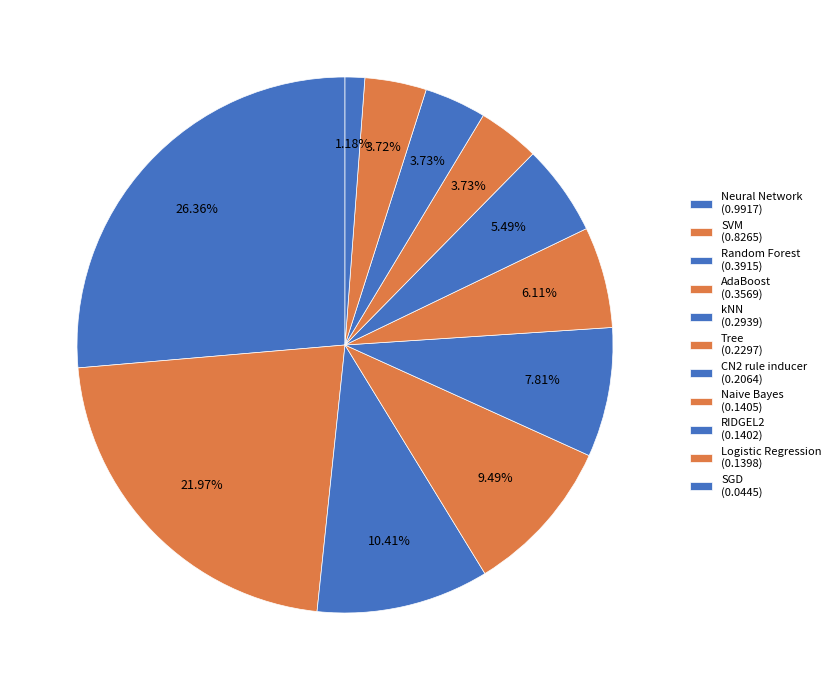

To the nearest percent, what is the combined percentage of Random Forest and SGD?

12%